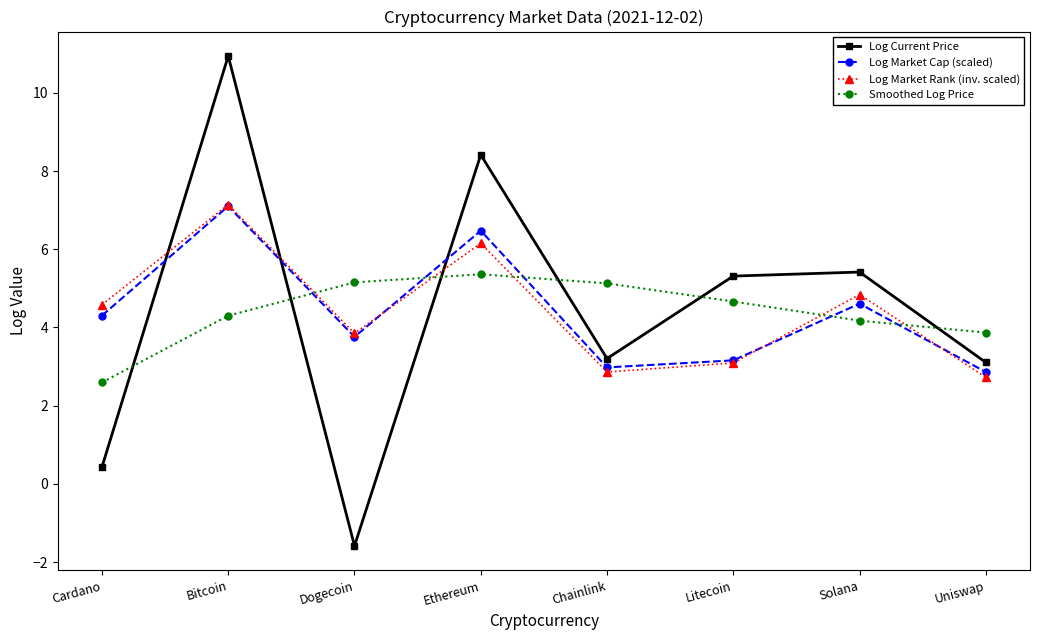

How many series are shown in this chart?

4